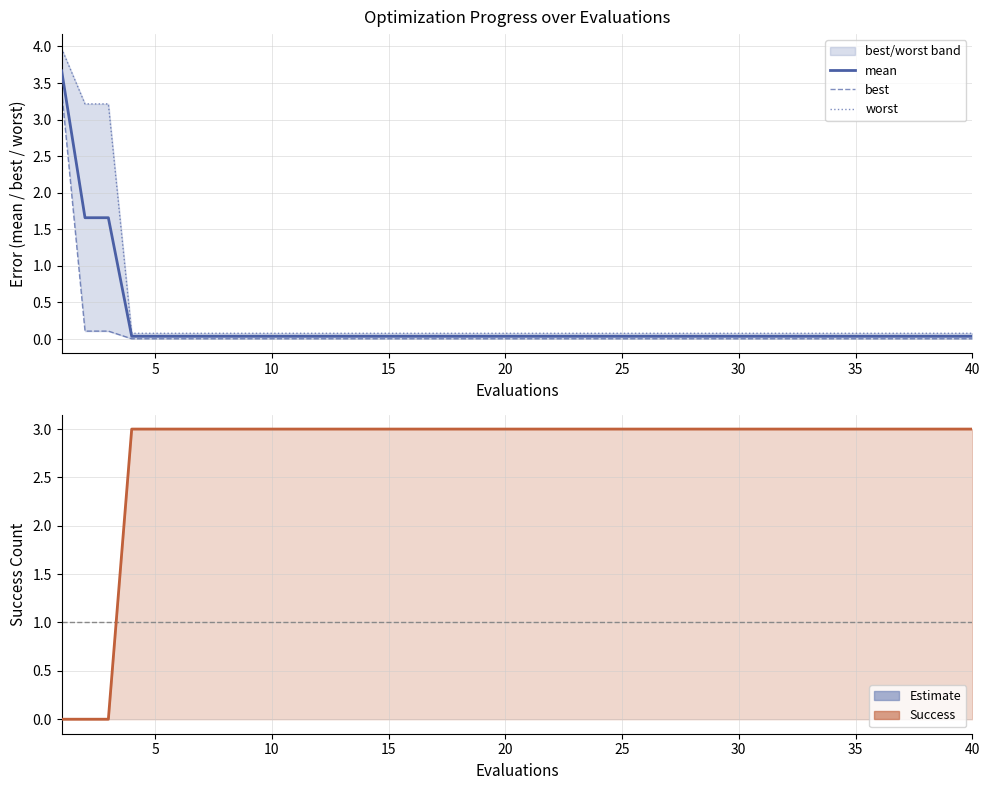

The mean series shows 0.0 at 15. True or false?

False